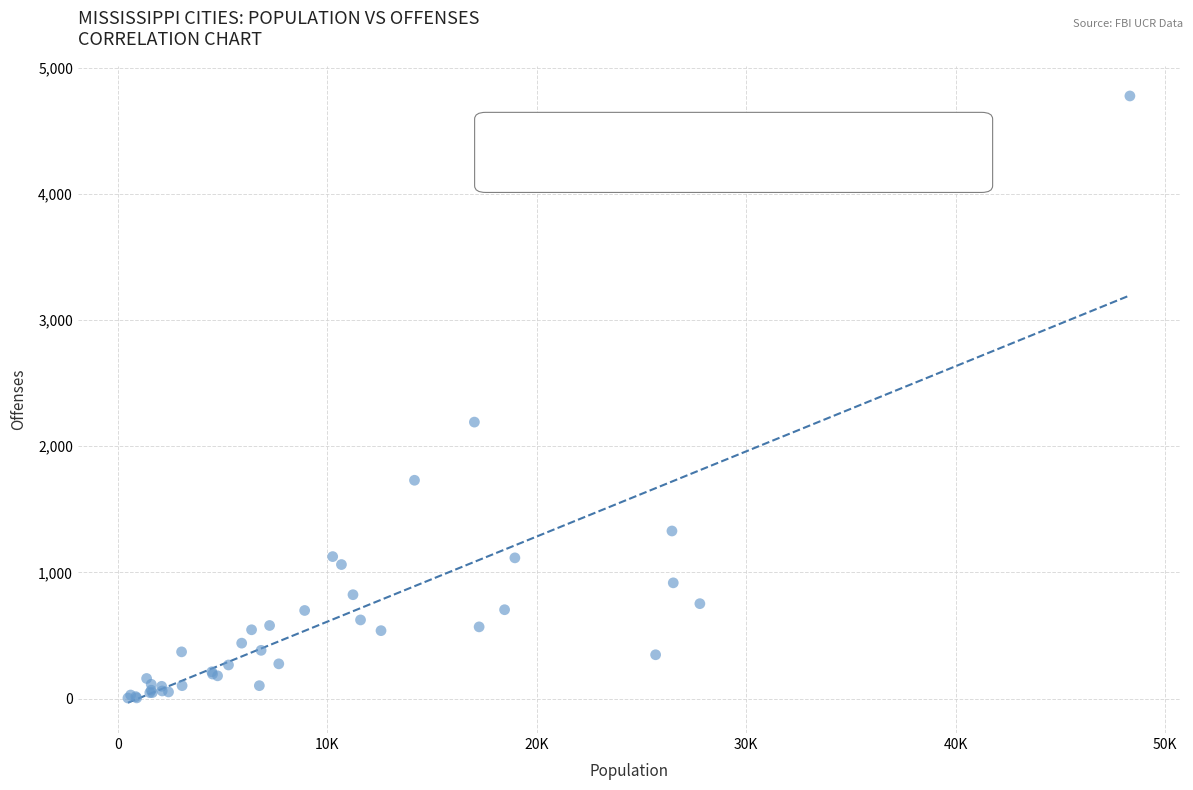

What Y value in the scatter plot is closest to 2390?

2191